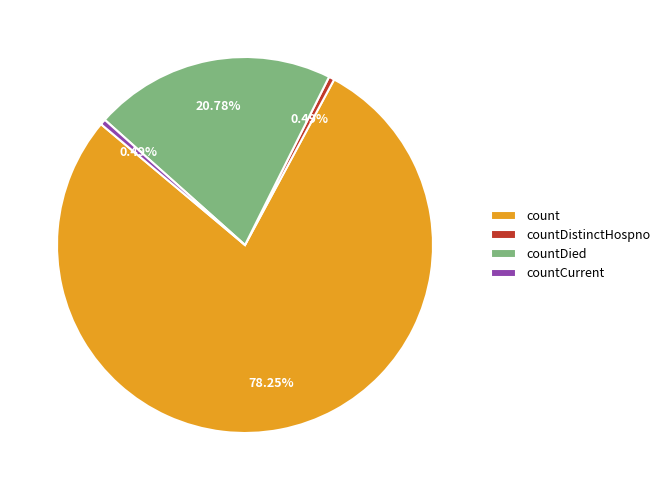

Count the number of slices in the pie.

4